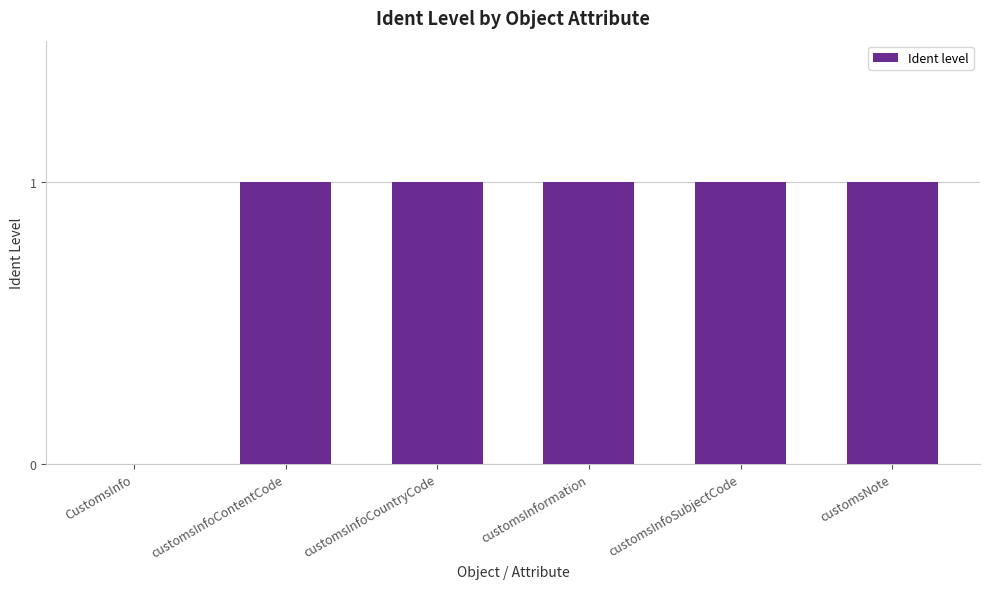

How many values are above zero?

5